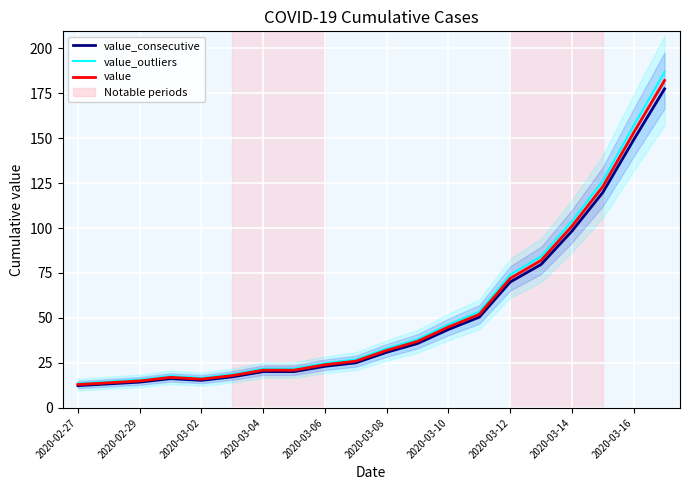

What position from the right is 2020-02-29?

19